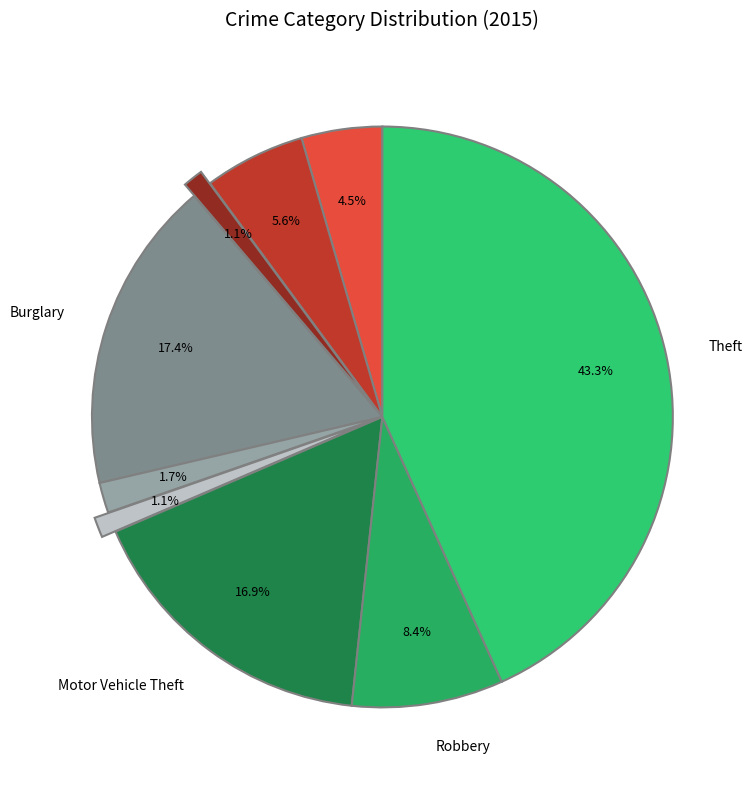

Rank the categories by value from lowest to highest.

Arson, Homicide, Criminal Sexual Assault, Aggravated Assault, Aggravated Battery, Robbery, Motor Vehicle Theft, Burglary, Theft